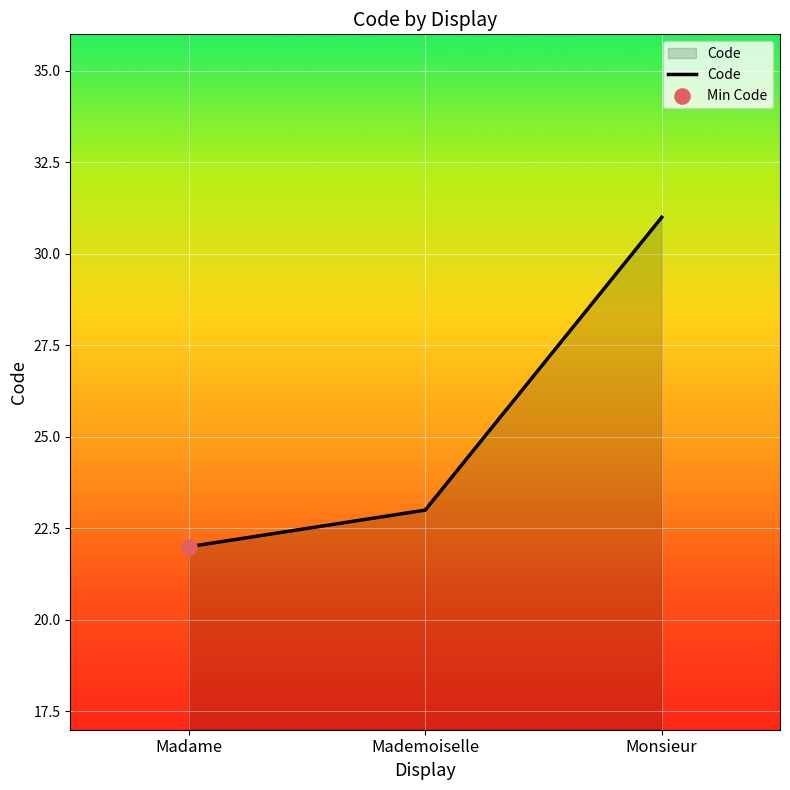

What is the ratio of the value at Monsieur to the value at Mademoiselle?

1.3